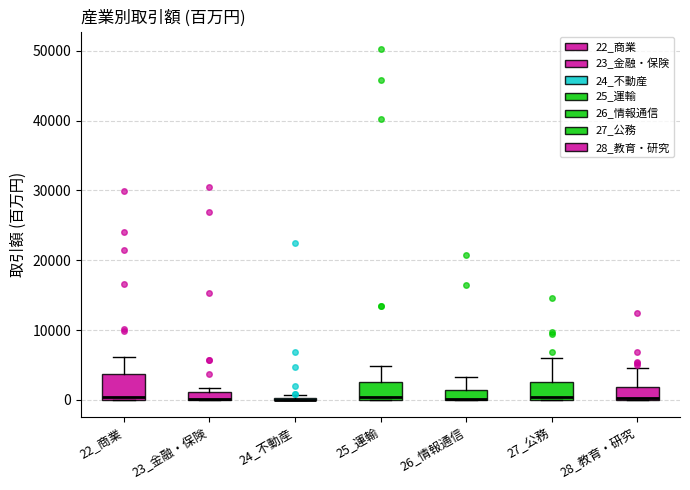

Where is the upper edge of the box for 23_金融・保険 on the y-axis? The values are not printed on the chart, so give them approximately, as read against the axis.

1000